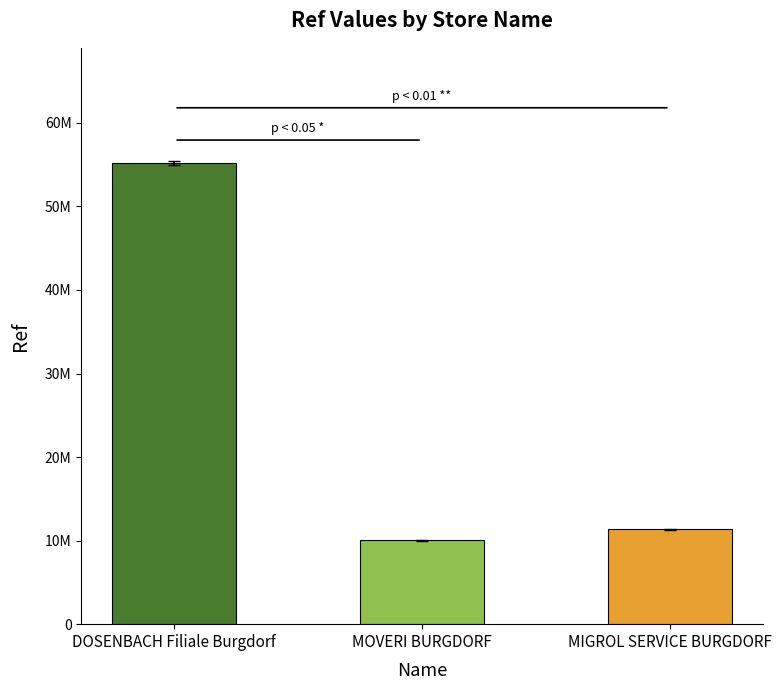

What is the label of the 3rd bar from the left?

MIGROL SERVICE BURGDORF